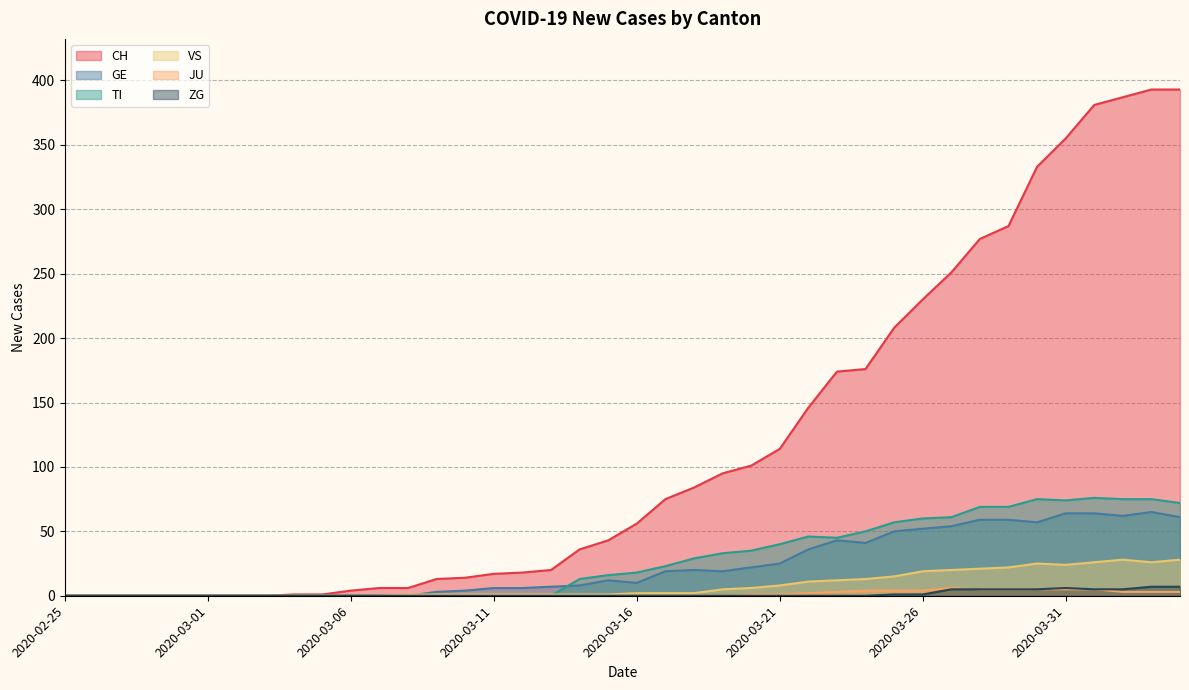

Where is the first local minimum for TI?

2020-03-23